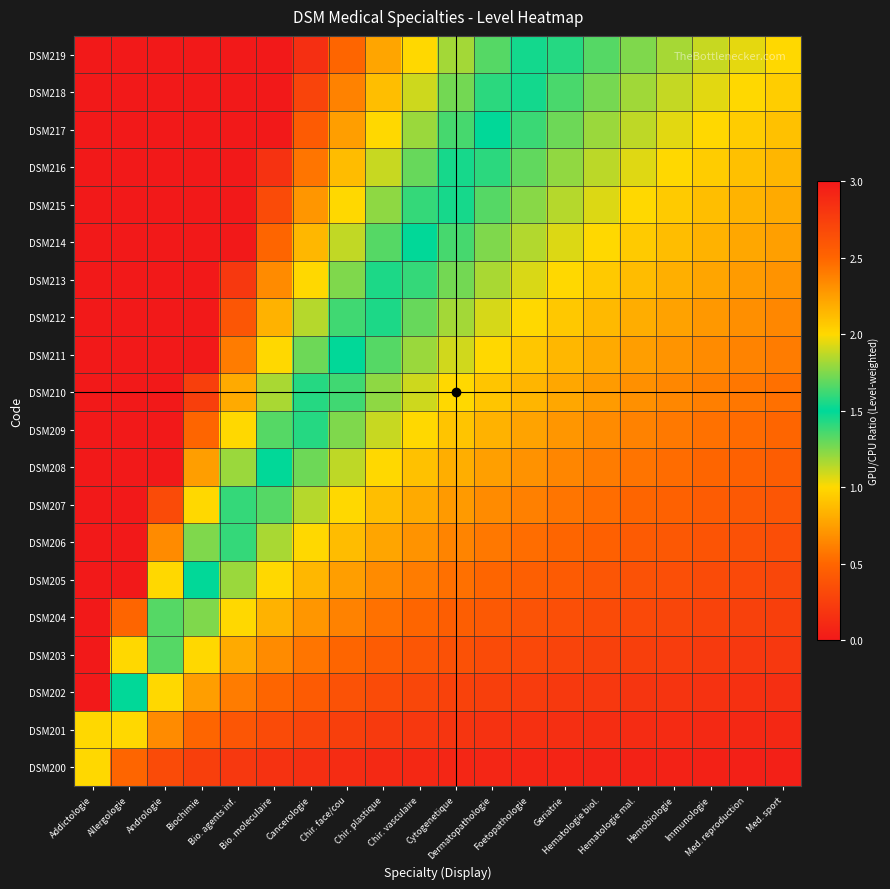

Between Addictologie and Cancerologie, which is larger?

Addictologie